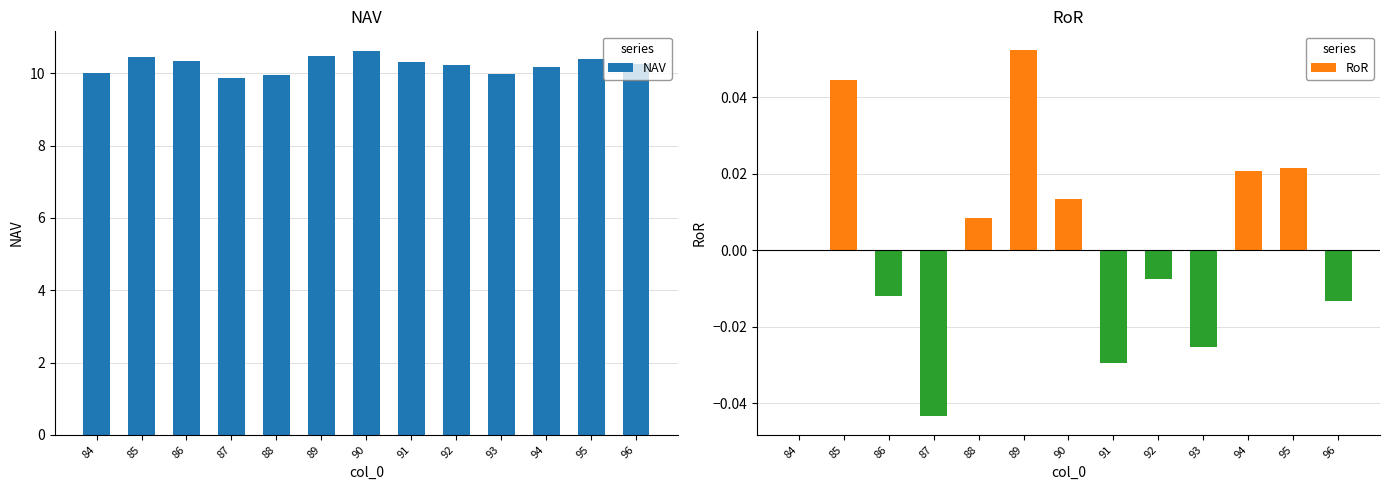

Are the bars grouped side by side (vs. stacked)?

No